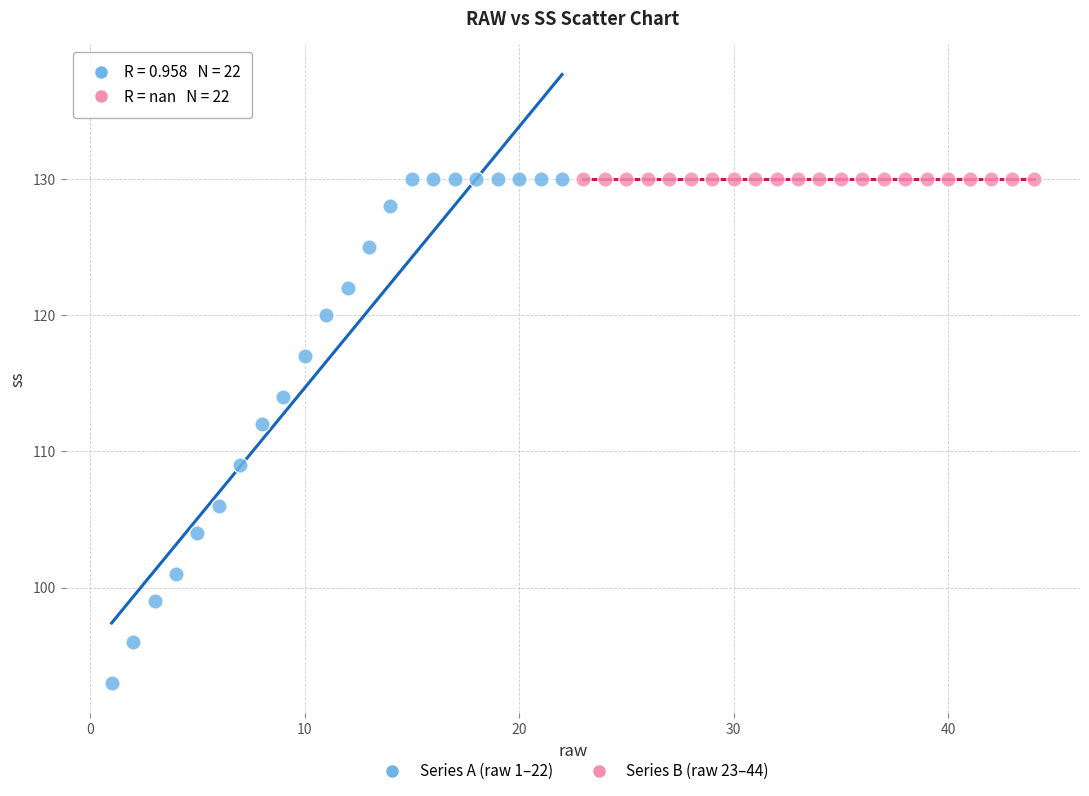

Which series contains the lowest Y value?

Series A (raw 1–22)